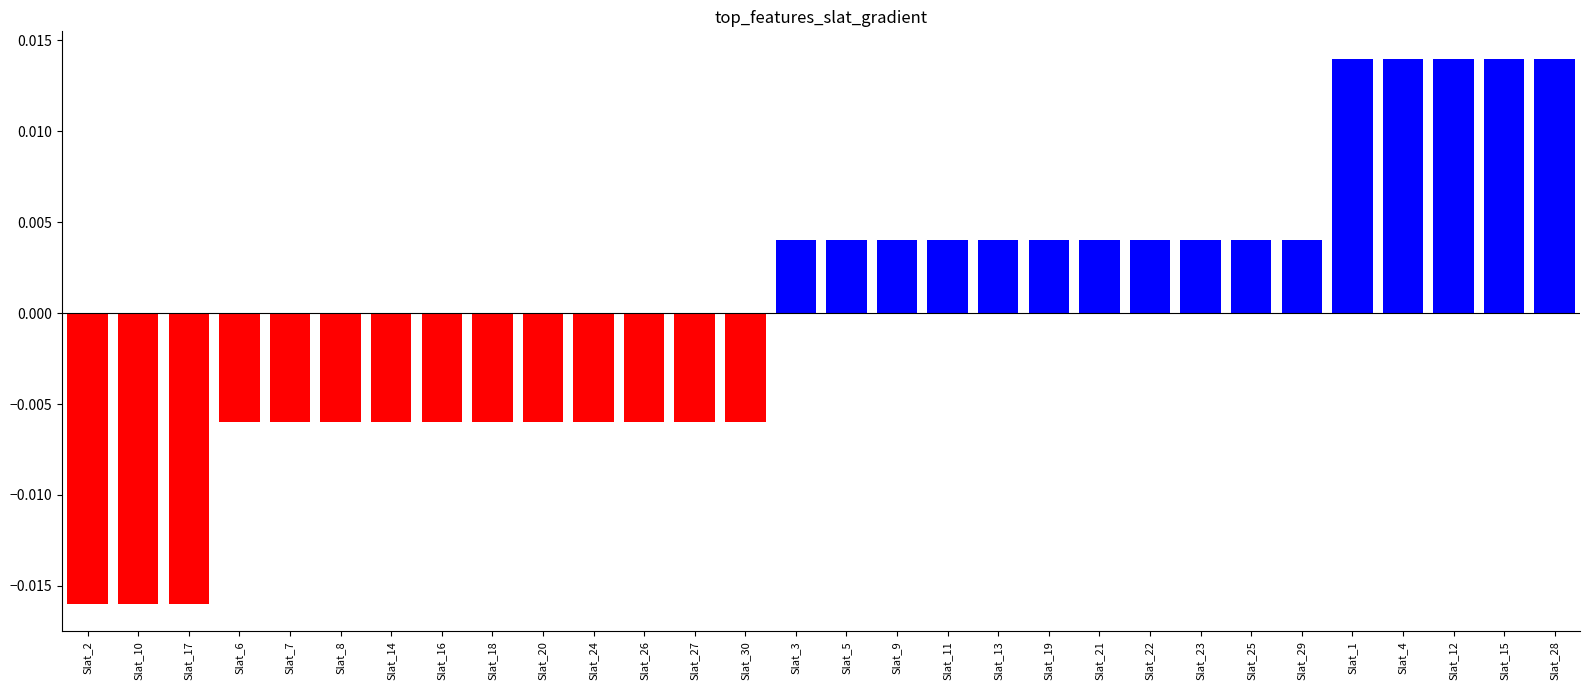

Rank the categories by value from highest to lowest.

1, 4, 12, 15, 28, 3, 5, 9, 11, 13, 19, 21, 22, 23, 25, 29, 6, 7, 8, 14, 16, 18, 20, 24, 26, 27, 30, 2, 10, 17